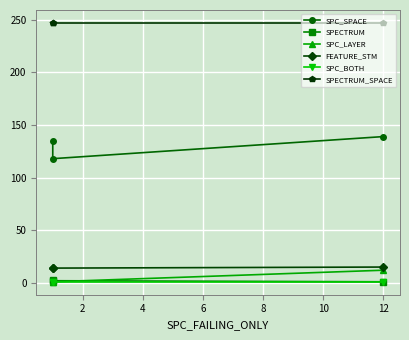

Is the value of SPC_LAYER at 0 greater than the value of SPECTRUM at 2?

No